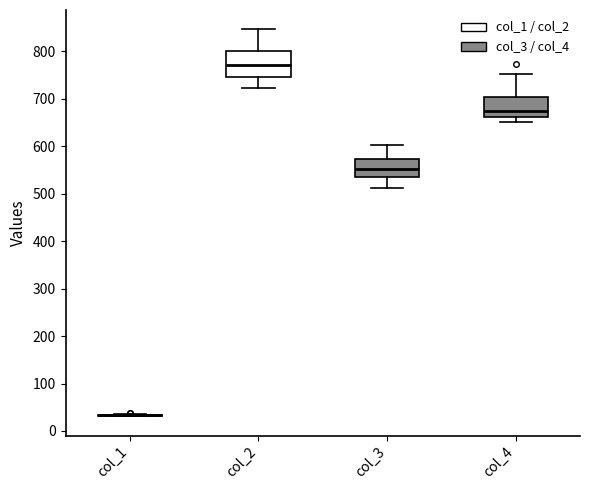

Where does the median line of the box for col_4 sit on the y-axis? The values are not printed on the chart, so give them approximately, as read against the axis.

670